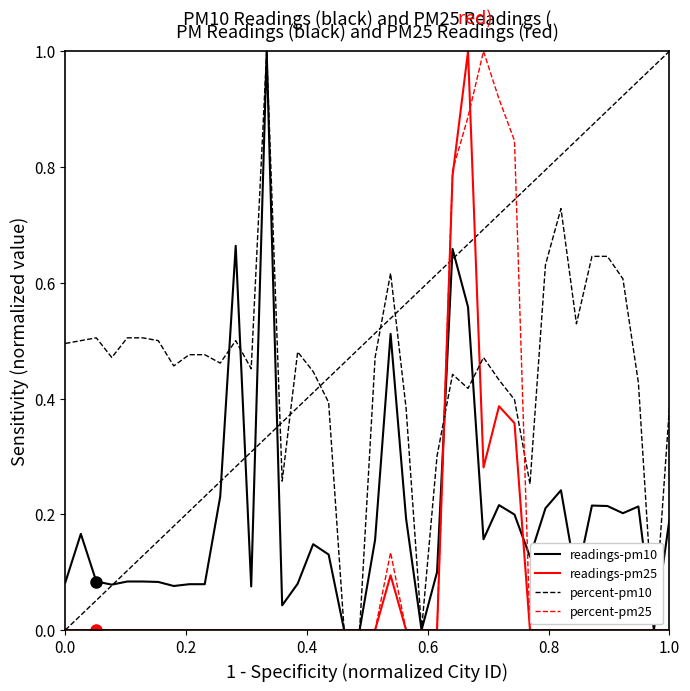

Does the chart display data point markers on the line(s)?

No